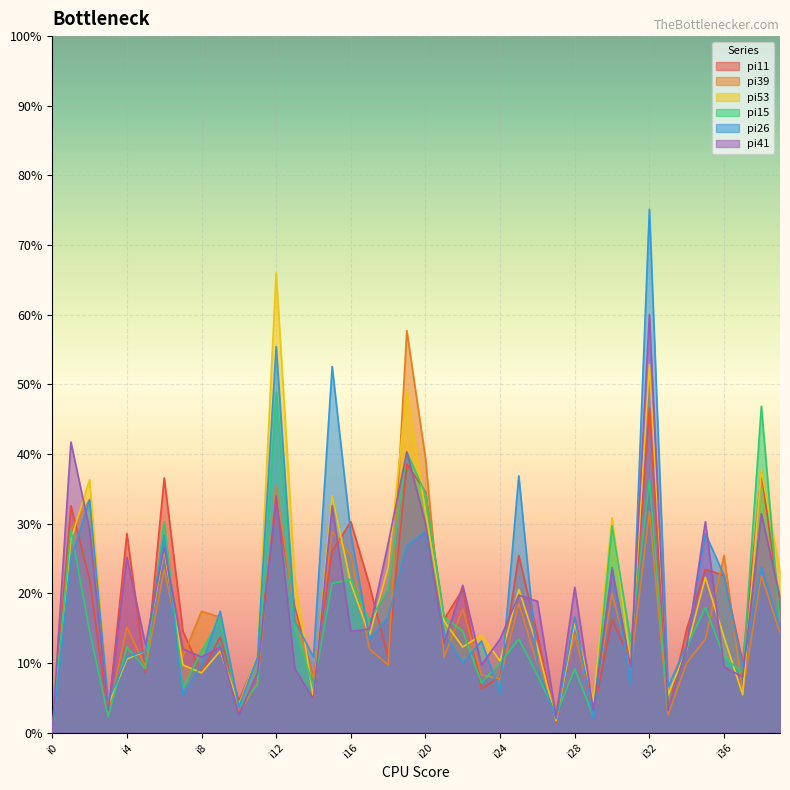

True or false: pi26 and pi39 cross at least once.

True